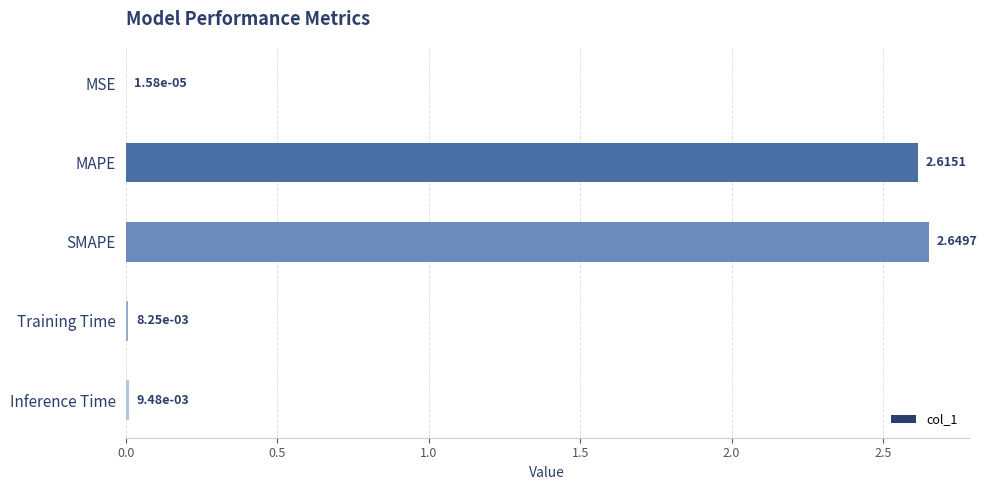

Which category has the highest value across all series?

SMAPE